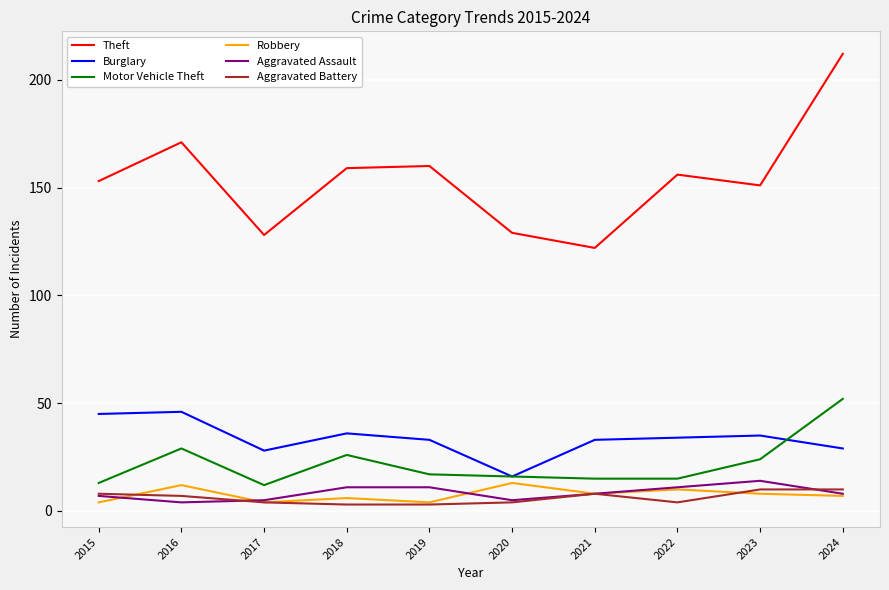

Does the chart have visible grid lines?

Yes